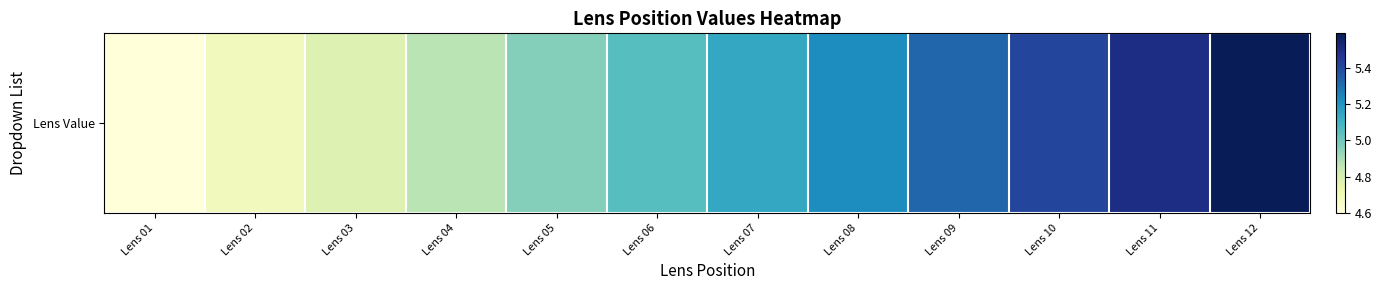

Where does the data first go above 5?

Lens 06